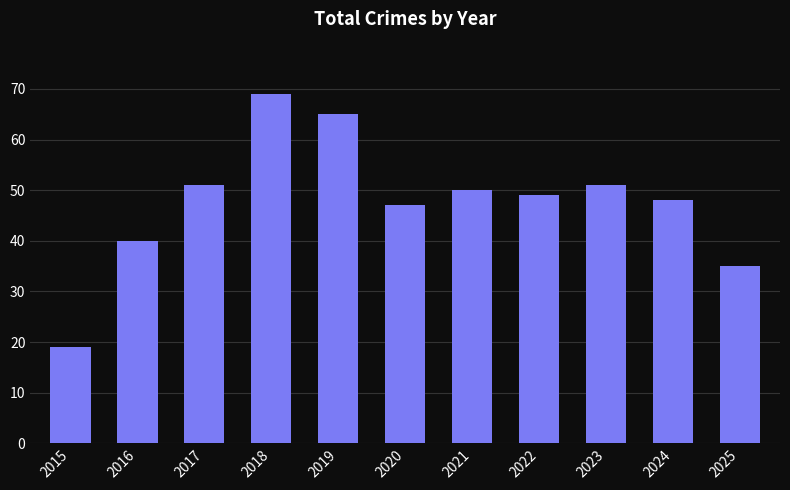

What is the sum of the values at 2022 and 2015?

68